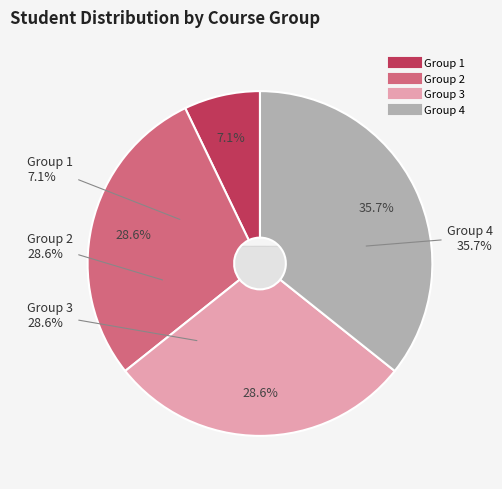

Between Group 4 and Group 2, which is larger?

Group 4